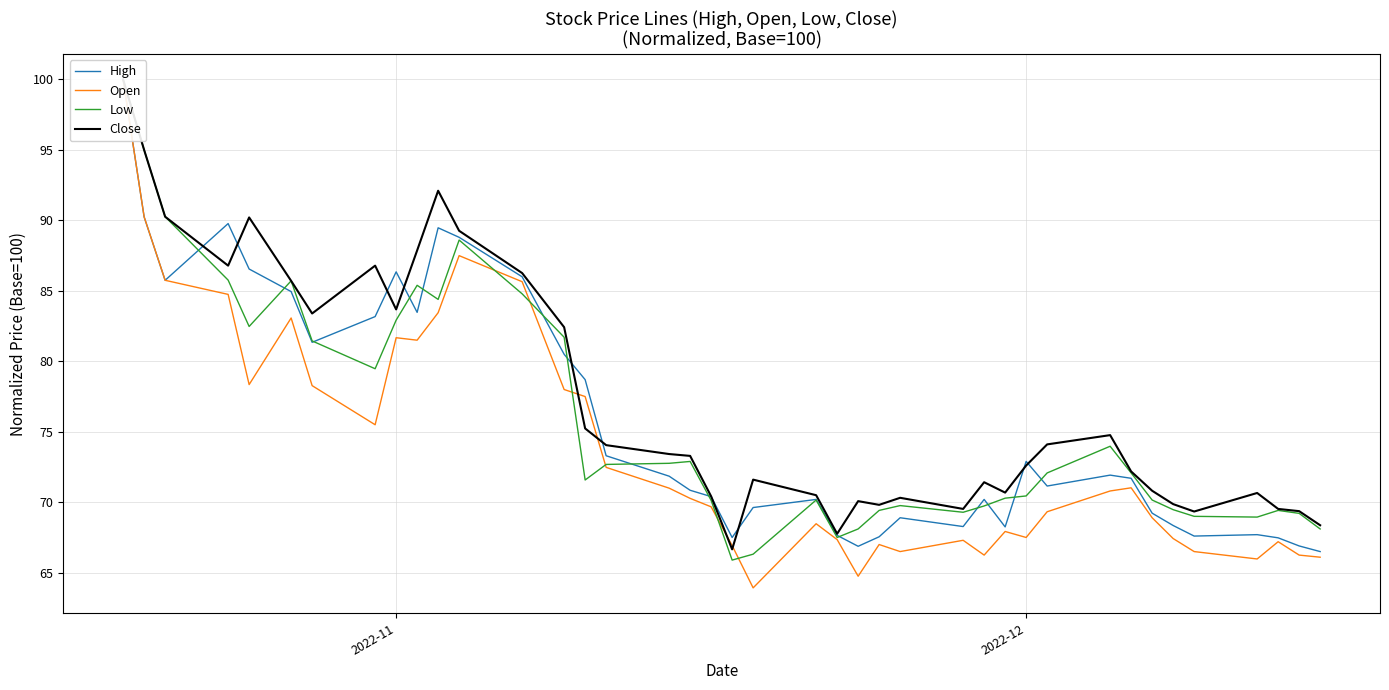

What are all the series names shown in the legend?

High, Open, Low, Close